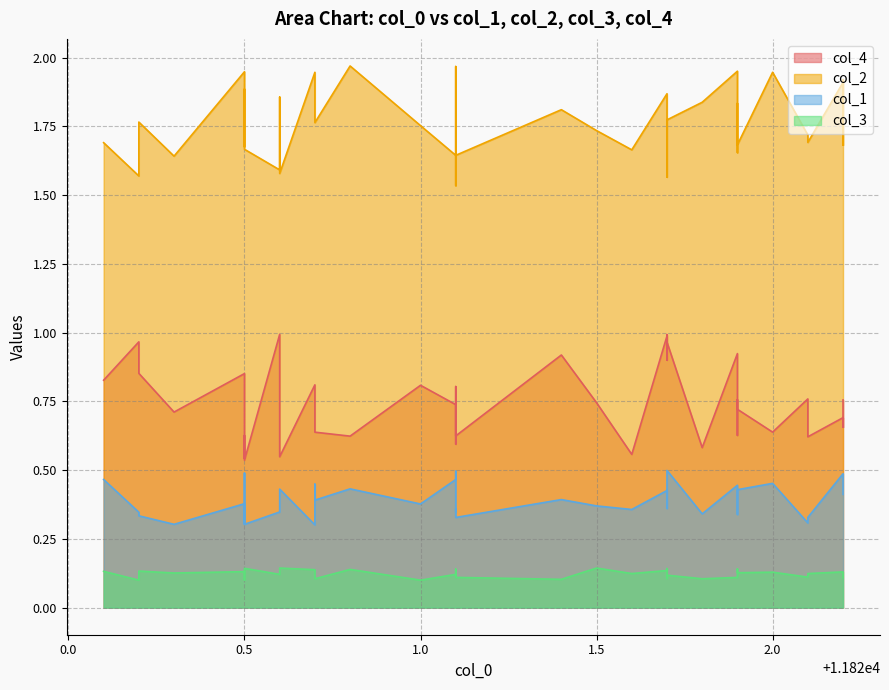

What is the smallest value displayed?

0.1